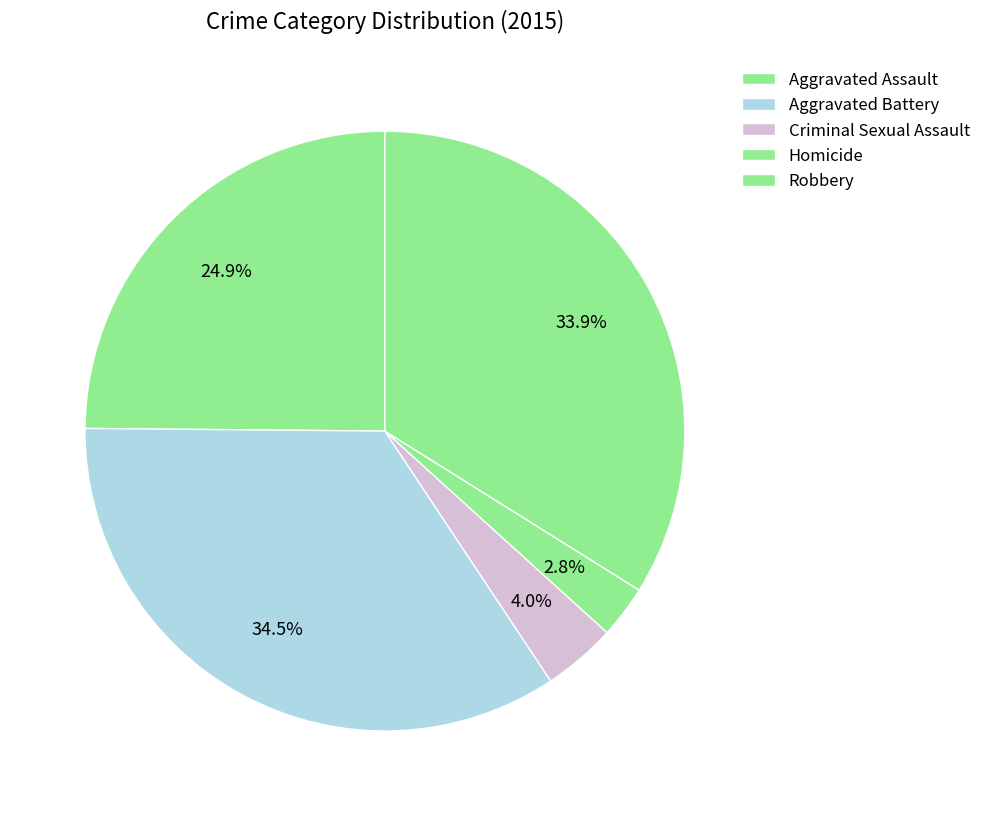

To the nearest percent, what portion does Homicide represent?

3%